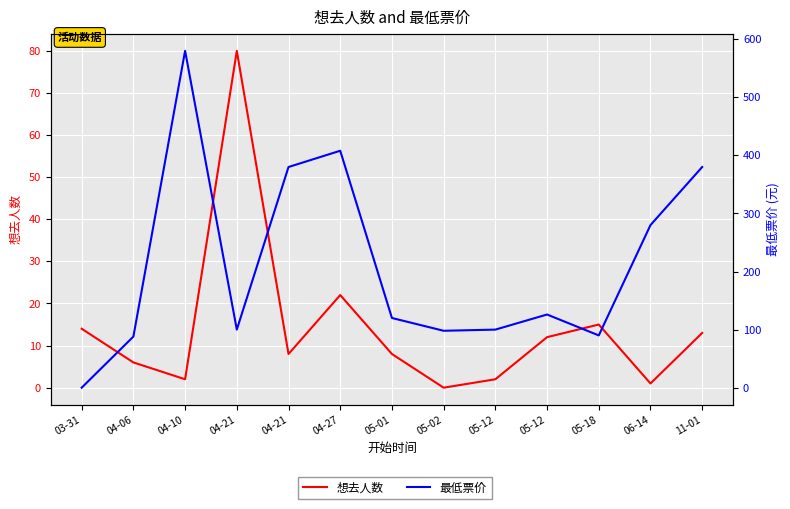

Between 04-21 and 11-01, which series saw the biggest shift?

最低票价